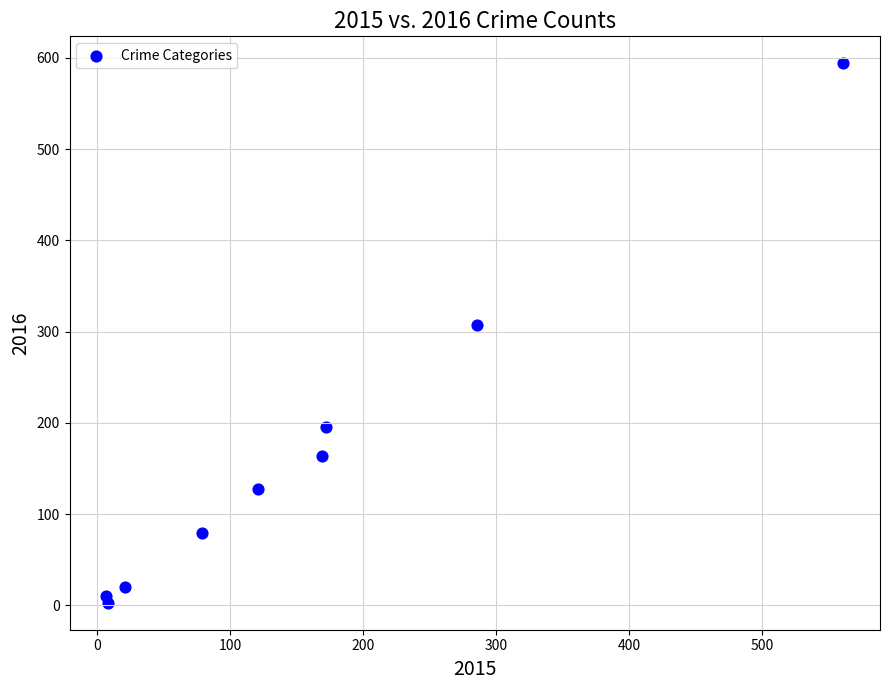

What Y value in the scatter plot is closest to 298?

307